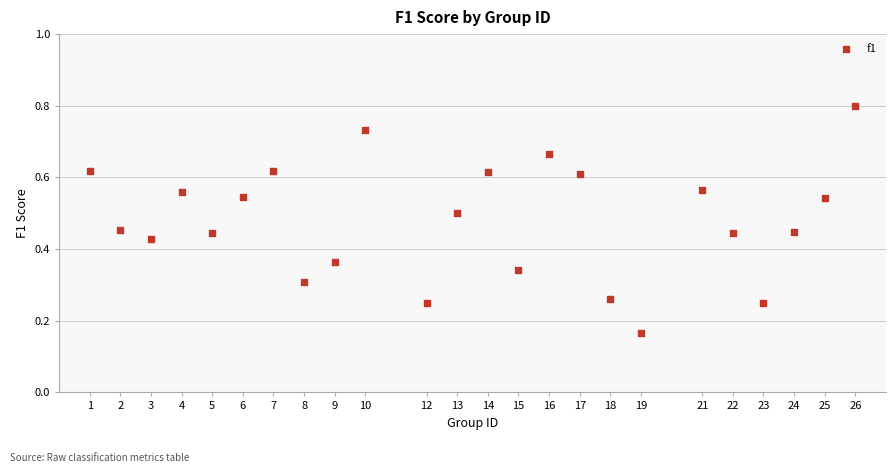

What is the range of X values (max minus min)?

25.0